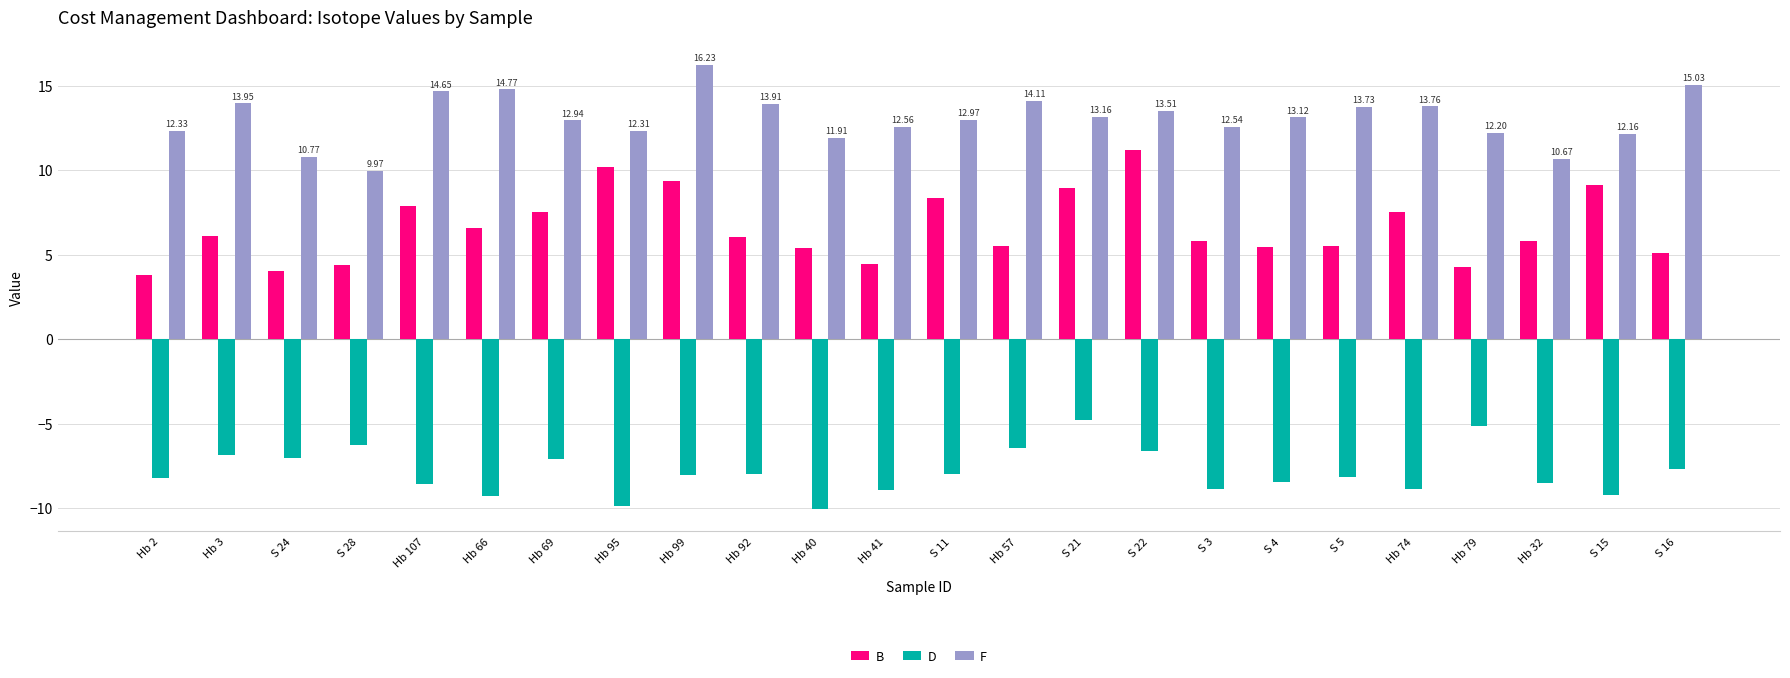

Rank the series by their average value, from lowest to highest.

D, B, F